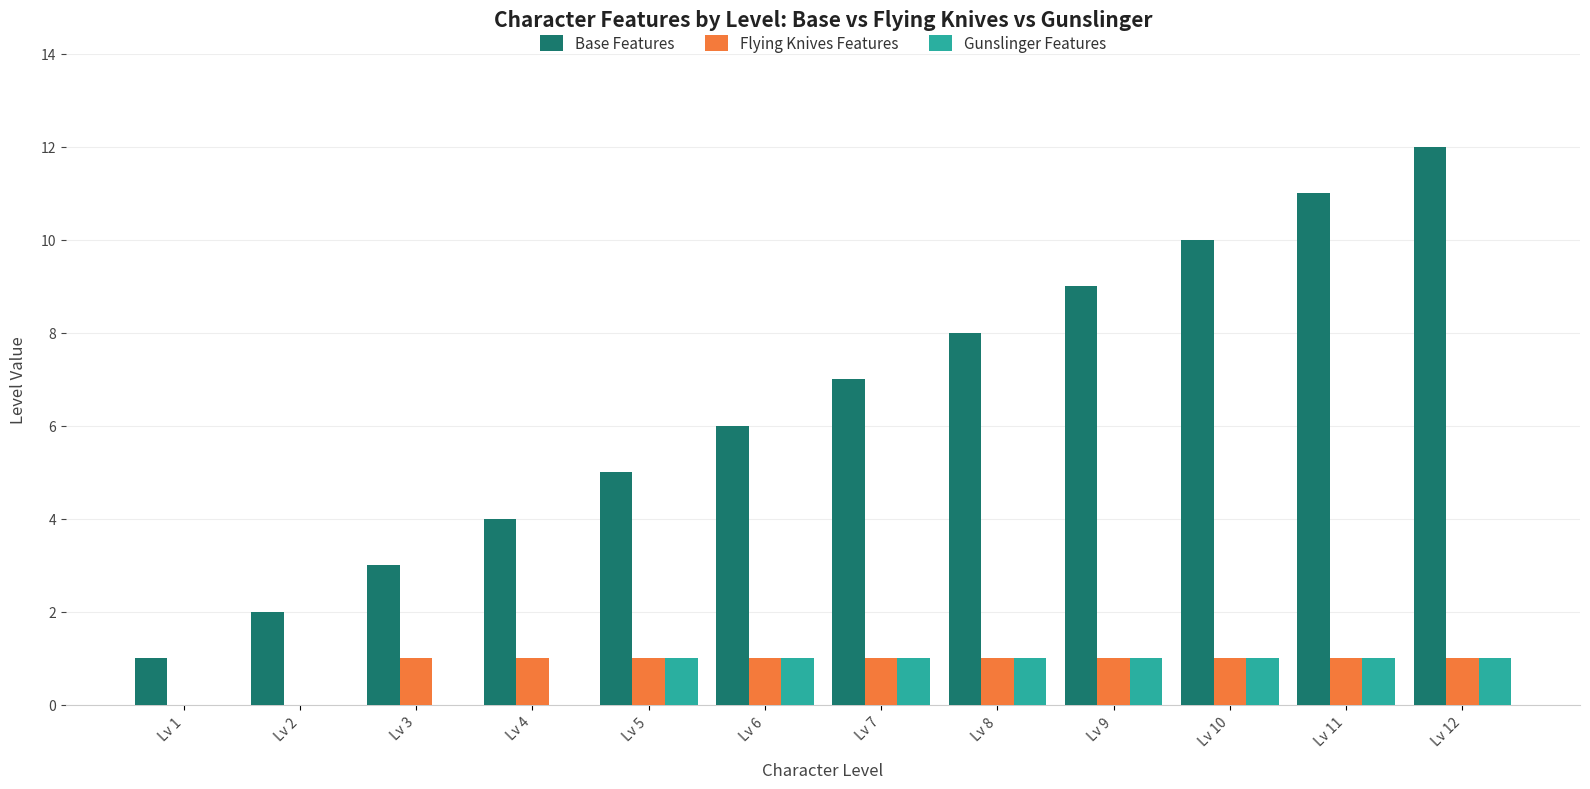

The value of Base Features at Lv 12 is 12. True or false?

True